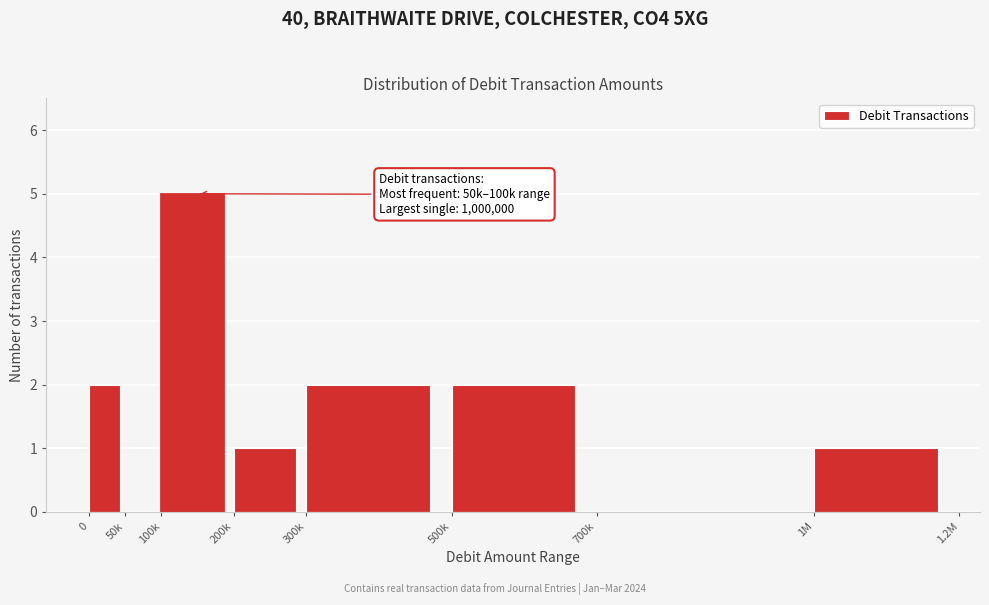

Reading left to right, list all the values displayed in this chart.

0=2	50k=0	100k=5	200k=1	300k=2	500k=2	700k=0	1M=1